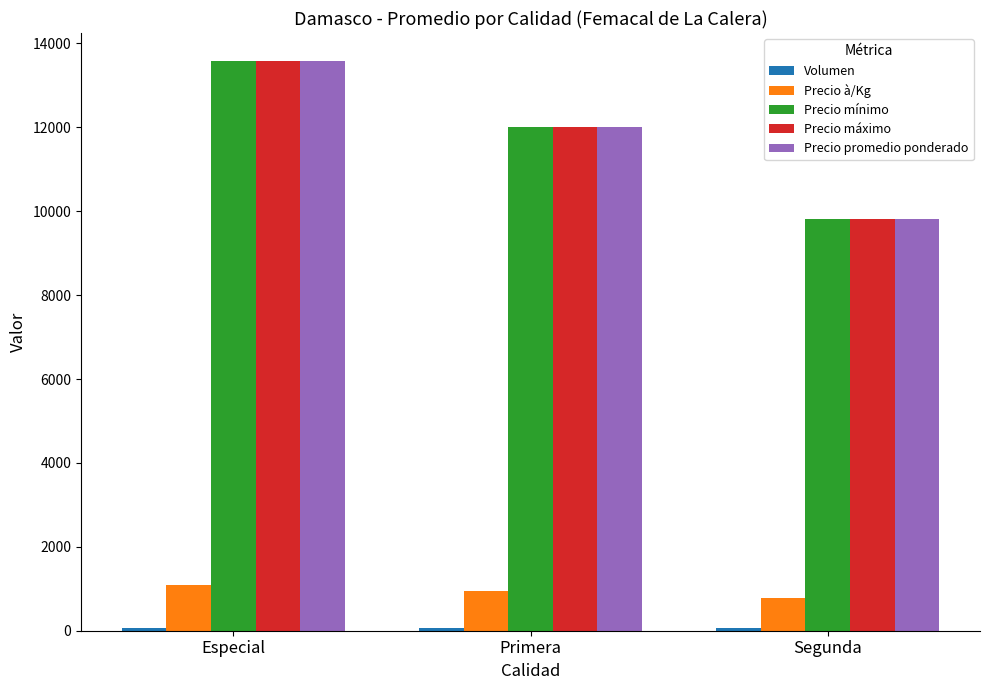

How many groups of bars are there?

3